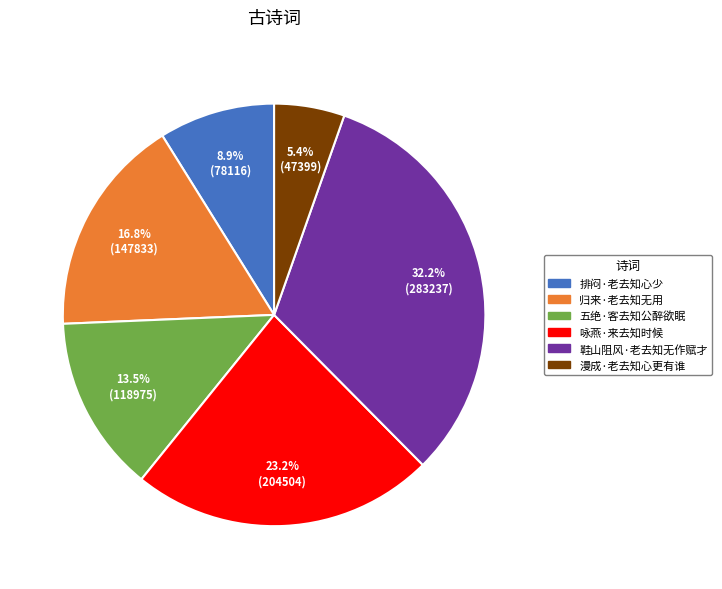

To the nearest percent, what portion does 鞋山阻风·老去知无作赋才 represent?

32%